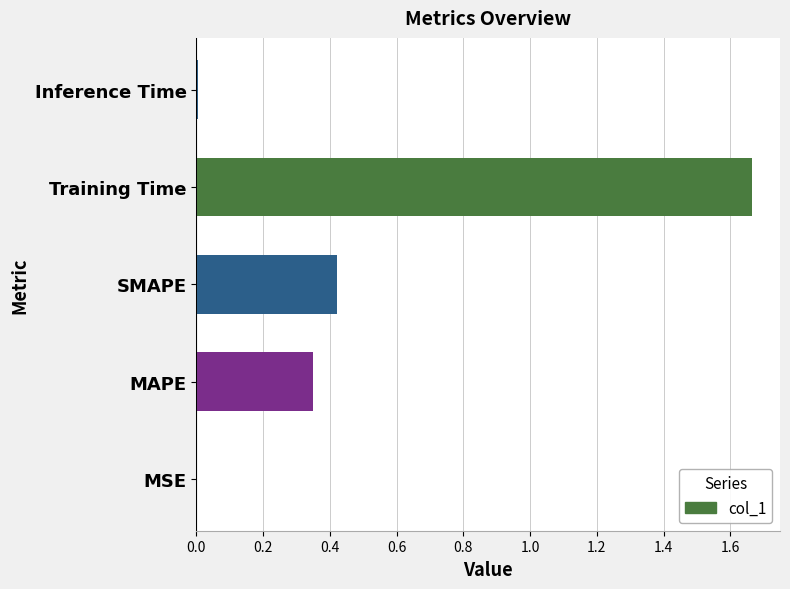

The chart shows a value of 0.0 at MSE. True or false?

True